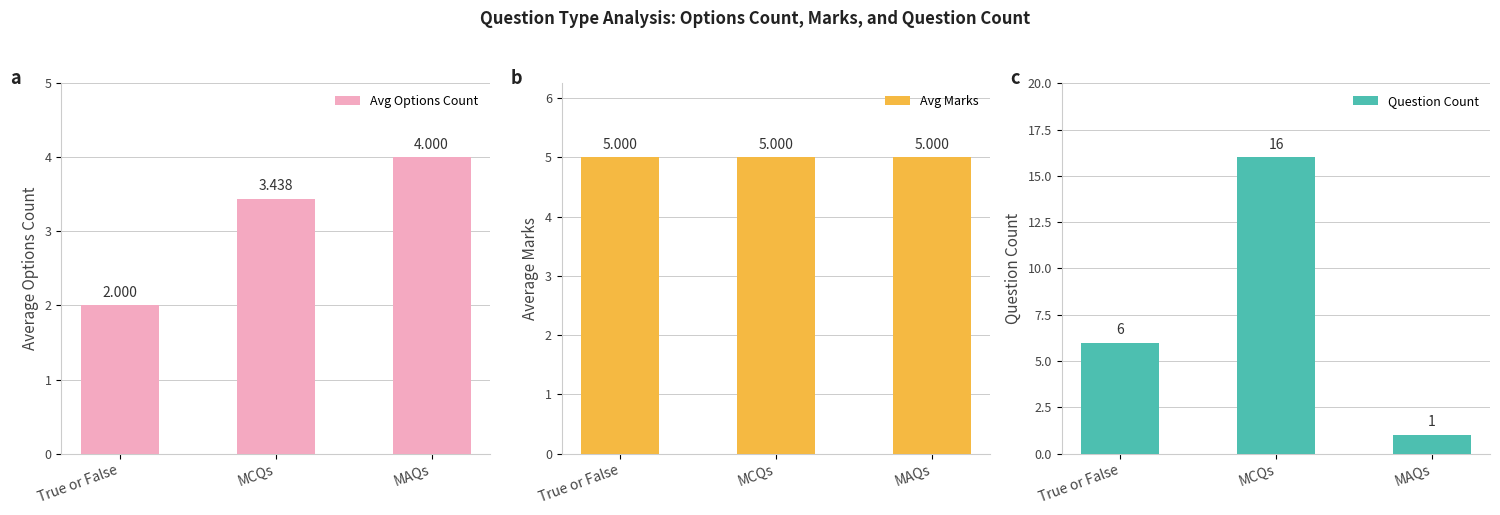

The value of Avg Marks at MAQs is 3.5. True or false?

False